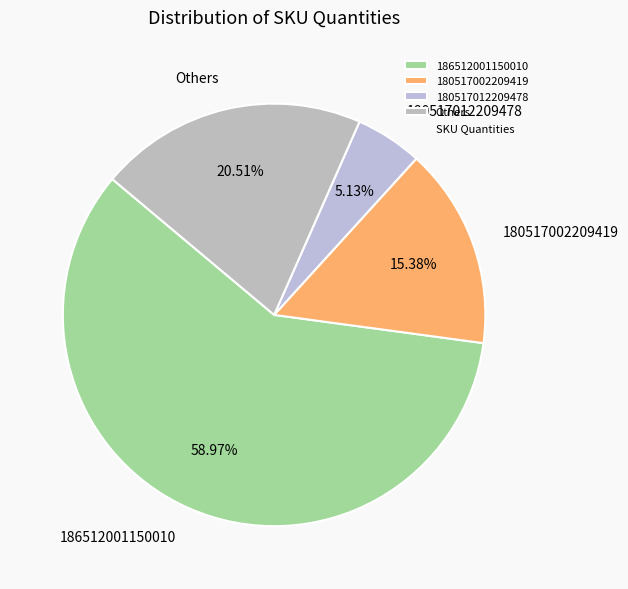

What is the ratio of the value at 180517012209478 to the value at 180517002209419?

0.3